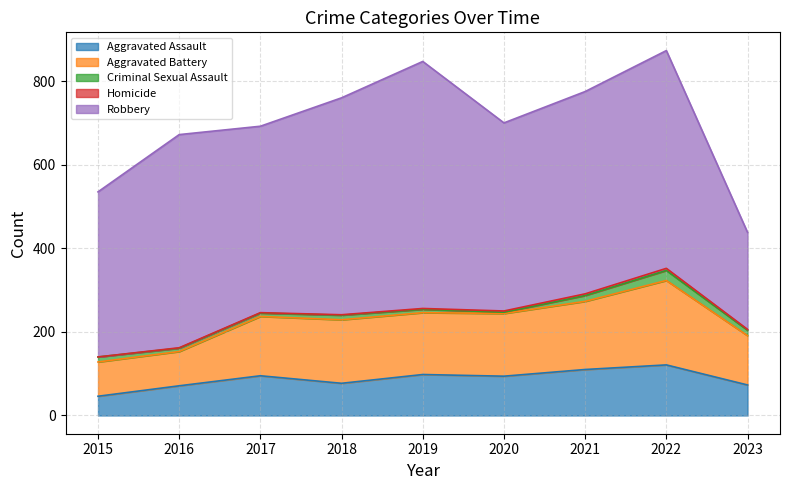

What is the difference between the Homicide values at 2022 and 2021?

1